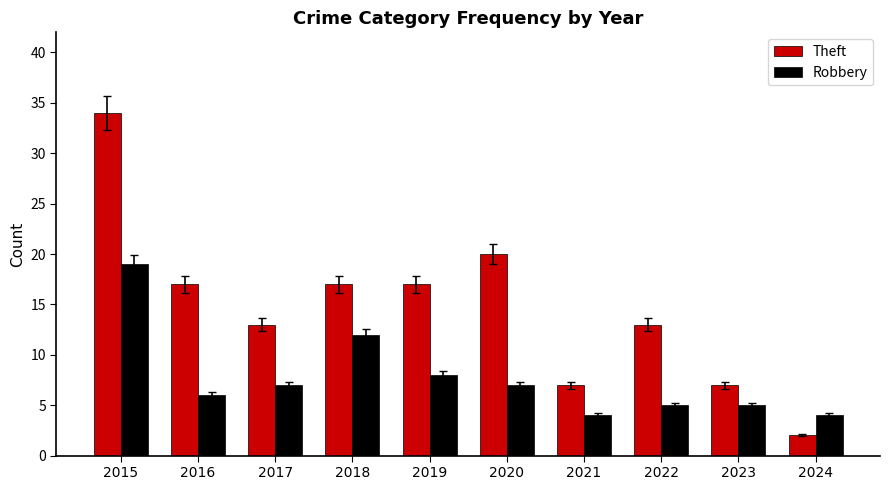

What are all the series names shown in the legend?

Theft, Robbery